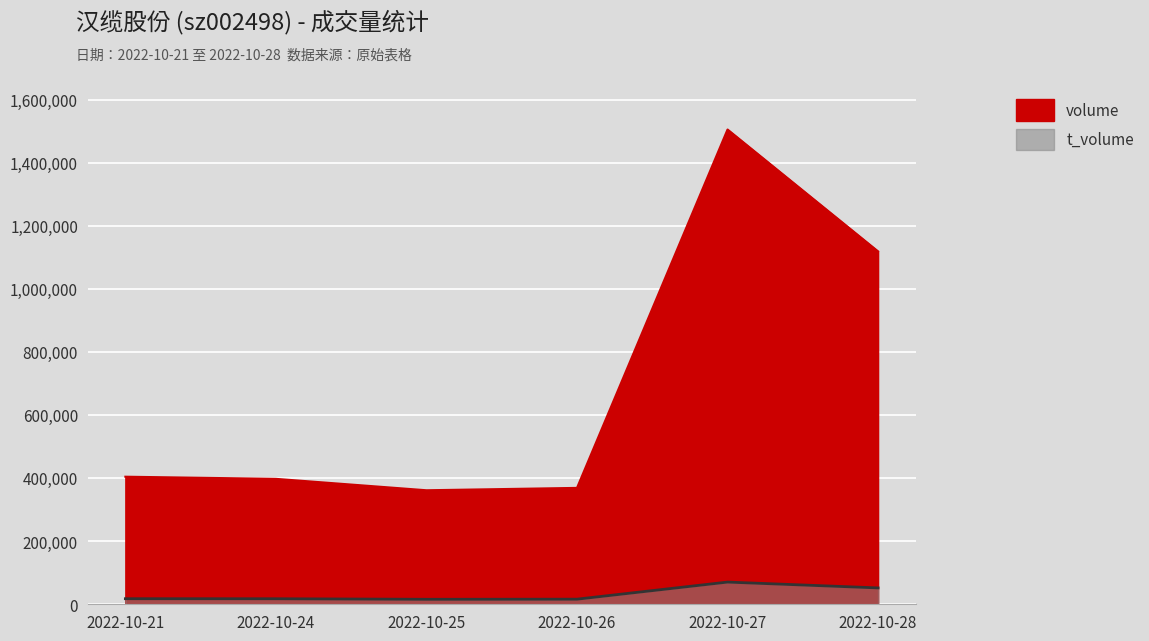

What is the value of the volume point at the 6th from the left?

1119959